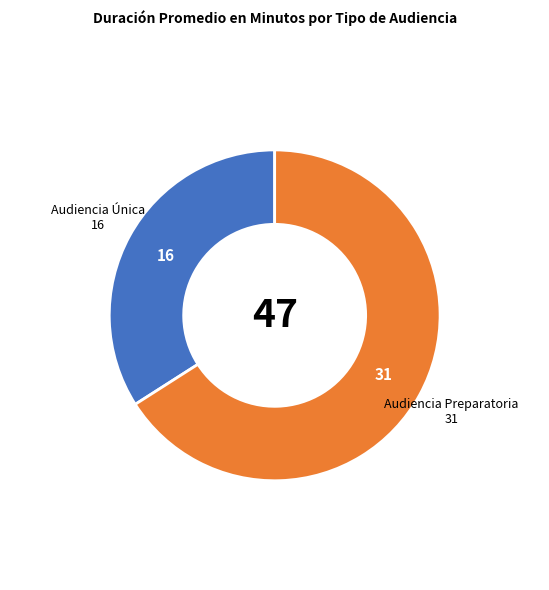

What is the largest slice in the pie chart?

Audiencia Preparatoria